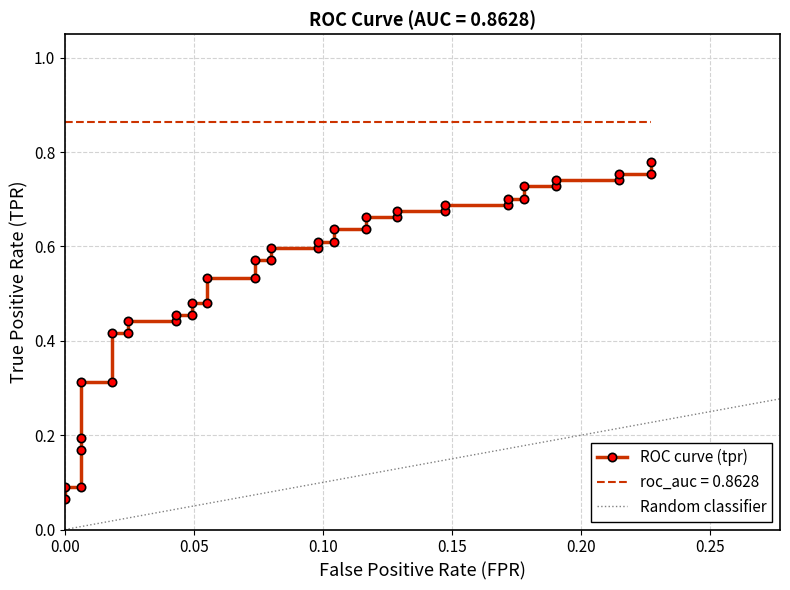

What is the difference between the second highest and minimum values?

0.7